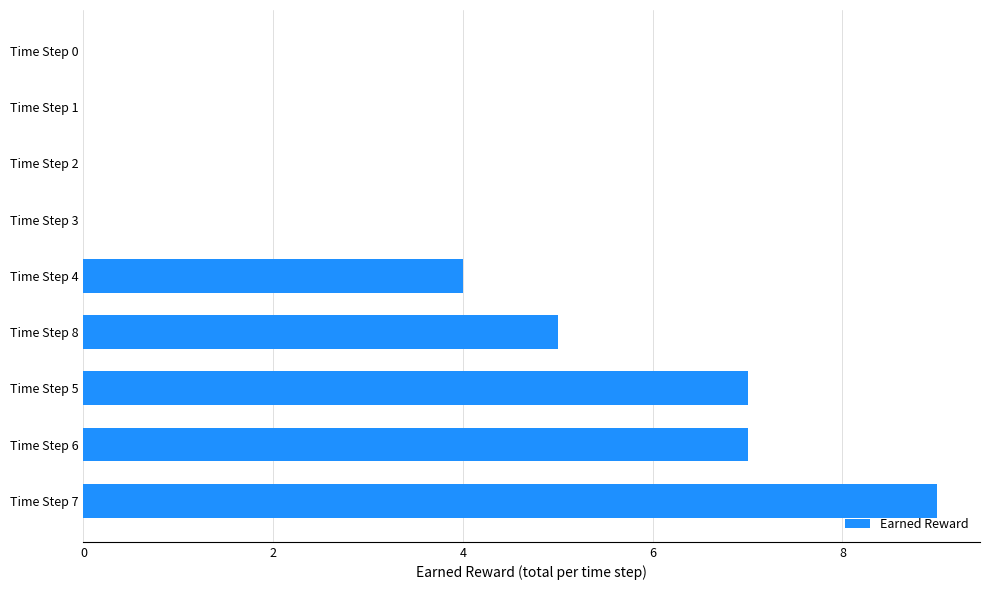

Reading top to bottom, what are all the values shown in this chart?

Time Step 0=0	Time Step 1=0	Time Step 2=0	Time Step 3=0	Time Step 4=4	Time Step 8=5	Time Step 5=7	Time Step 6=7	Time Step 7=9